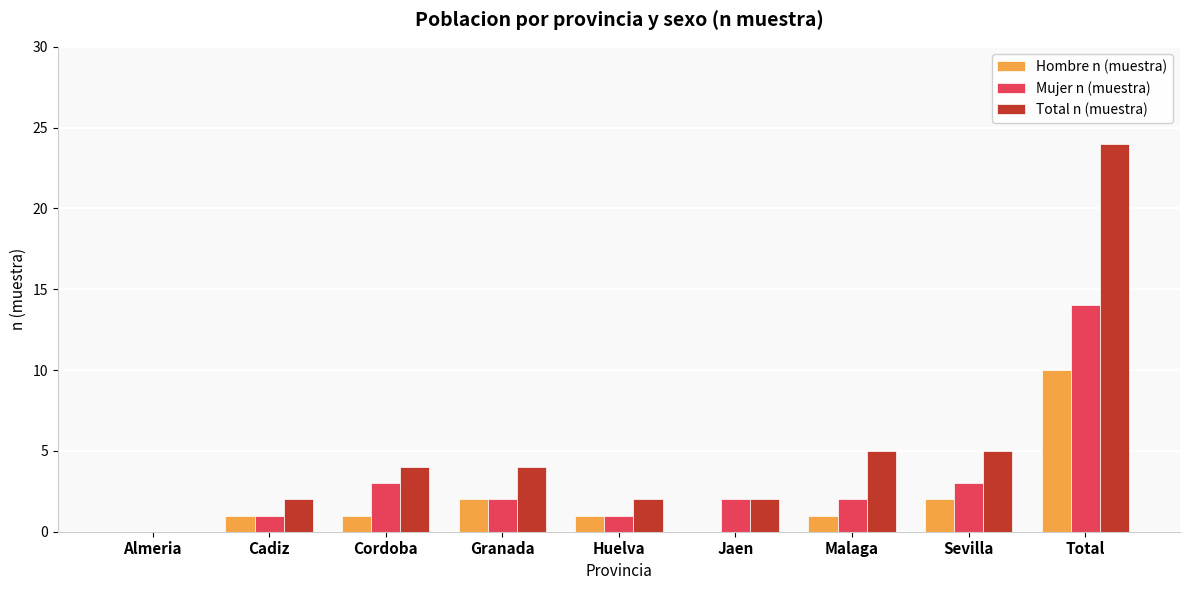

Does the chart contain stacked bars?

No